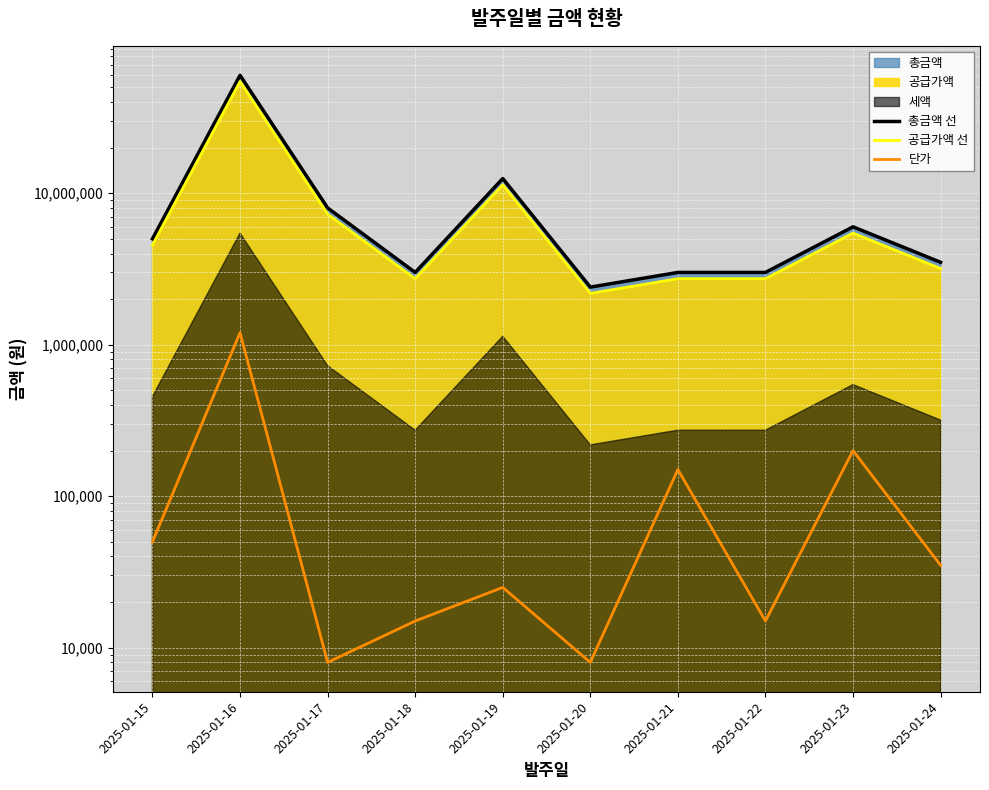

The value of 공급가액 선 at 2025-01-21 is 1049236. True or false?

False